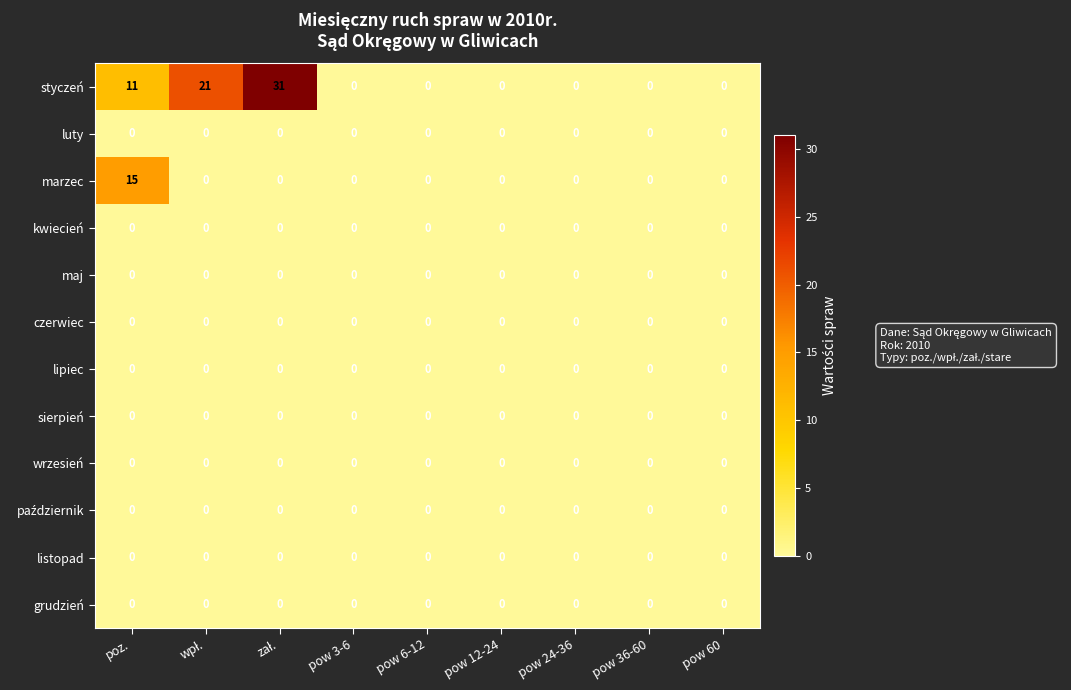

Which series has the largest range (max minus min)?

styczeń